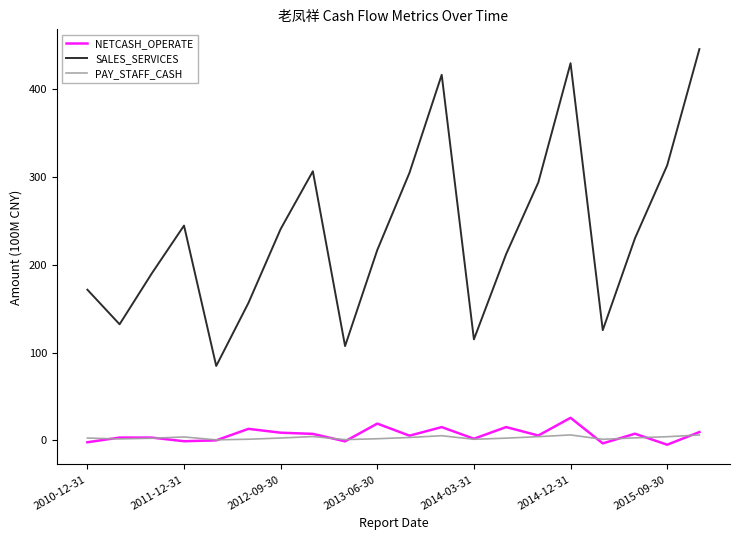

What is the average value of the SALES_SERVICES series?

237.0